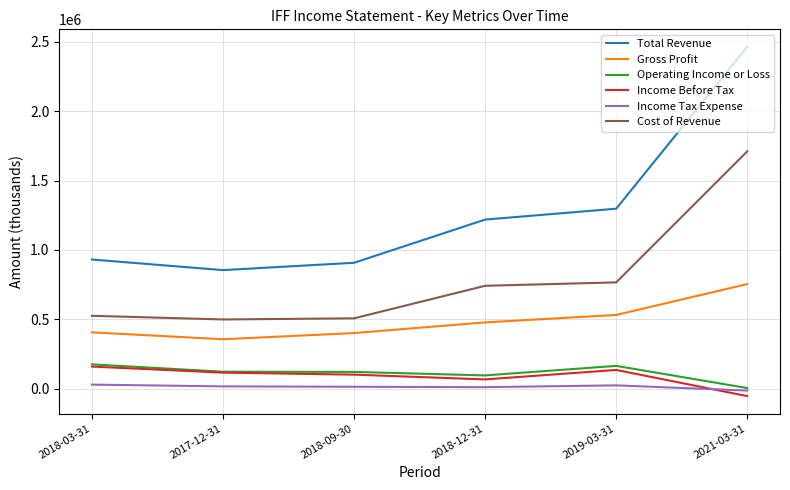

The value of Cost of Revenue at 2019-03-31 is 1188880. True or false?

False